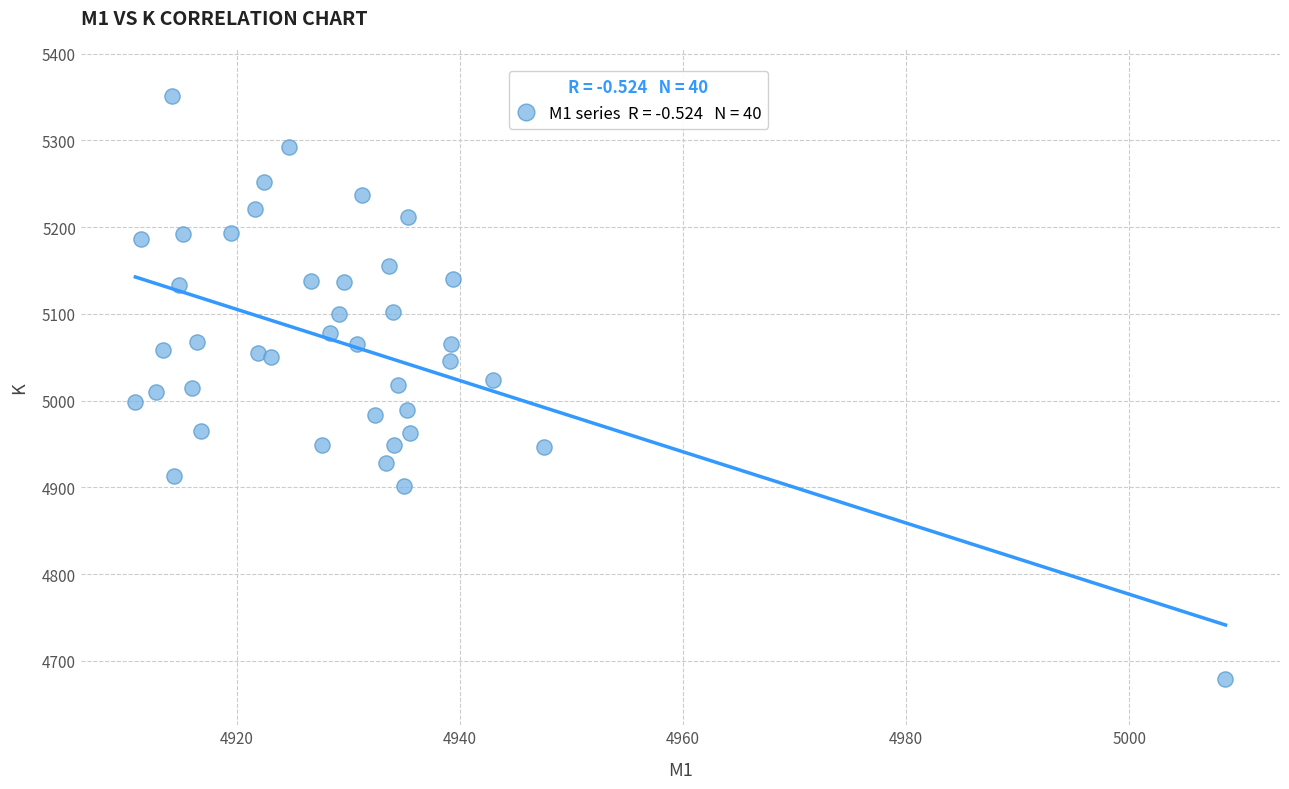

What is the range of Y values (max minus min)?

672.1